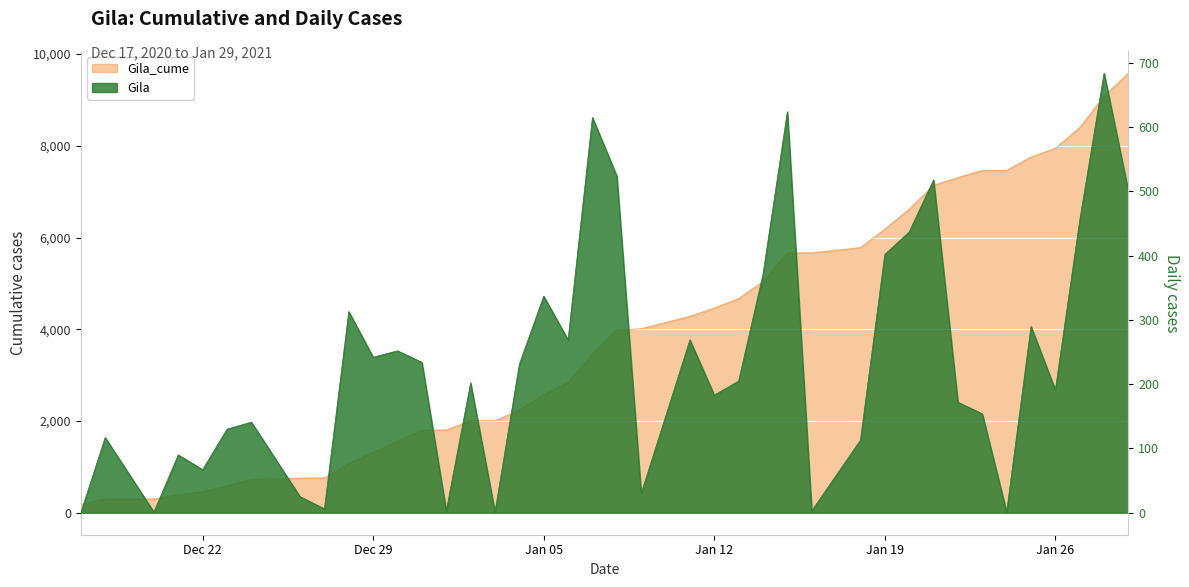

At which label does Gila_cume reach its minimum?

2020-12-17